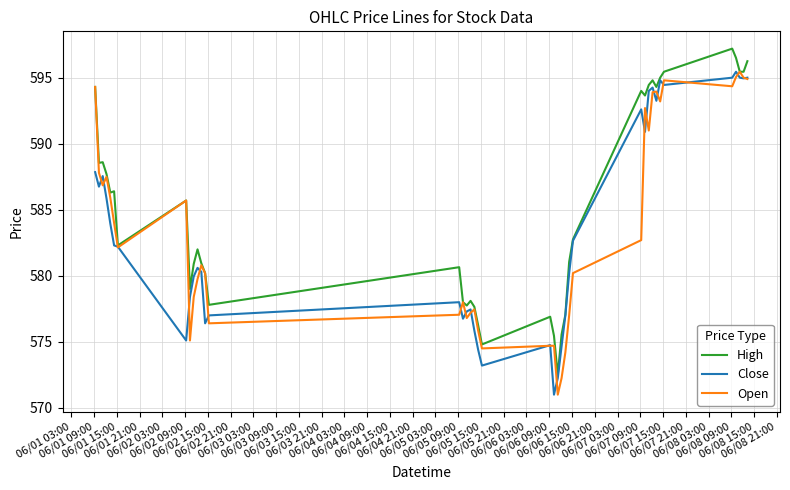

What is the maximum value for Open?

595.5